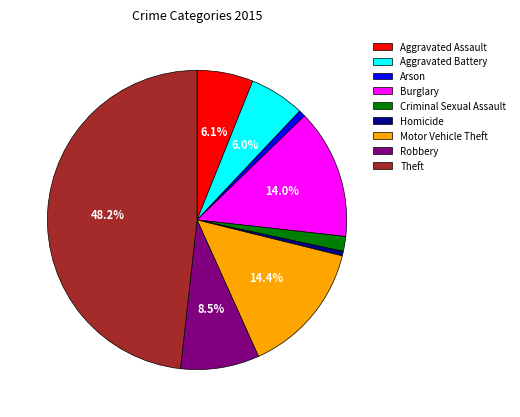

Between Robbery and Burglary, which is larger?

Burglary